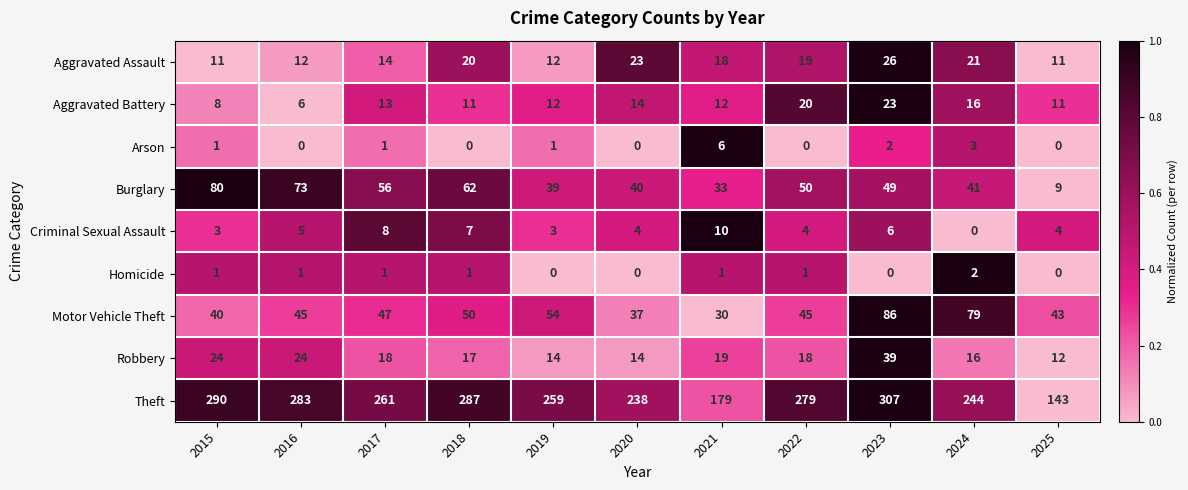

True or false: Burglary has a value of 9 at 2025.

True